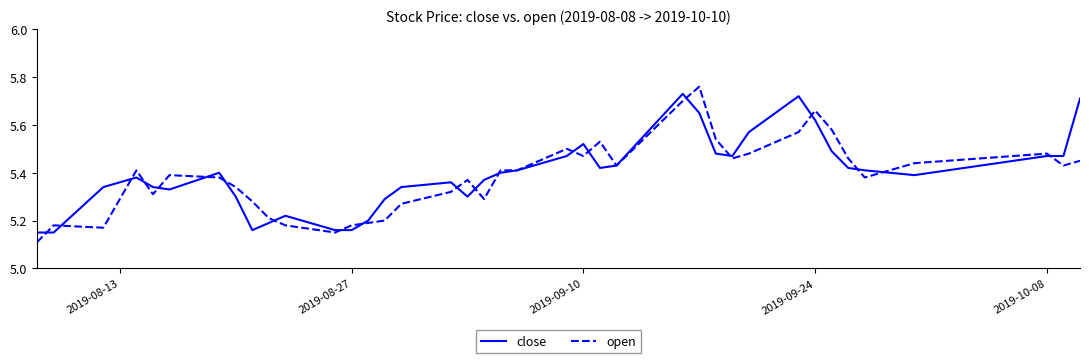

What is the sum of all close values?

215.8